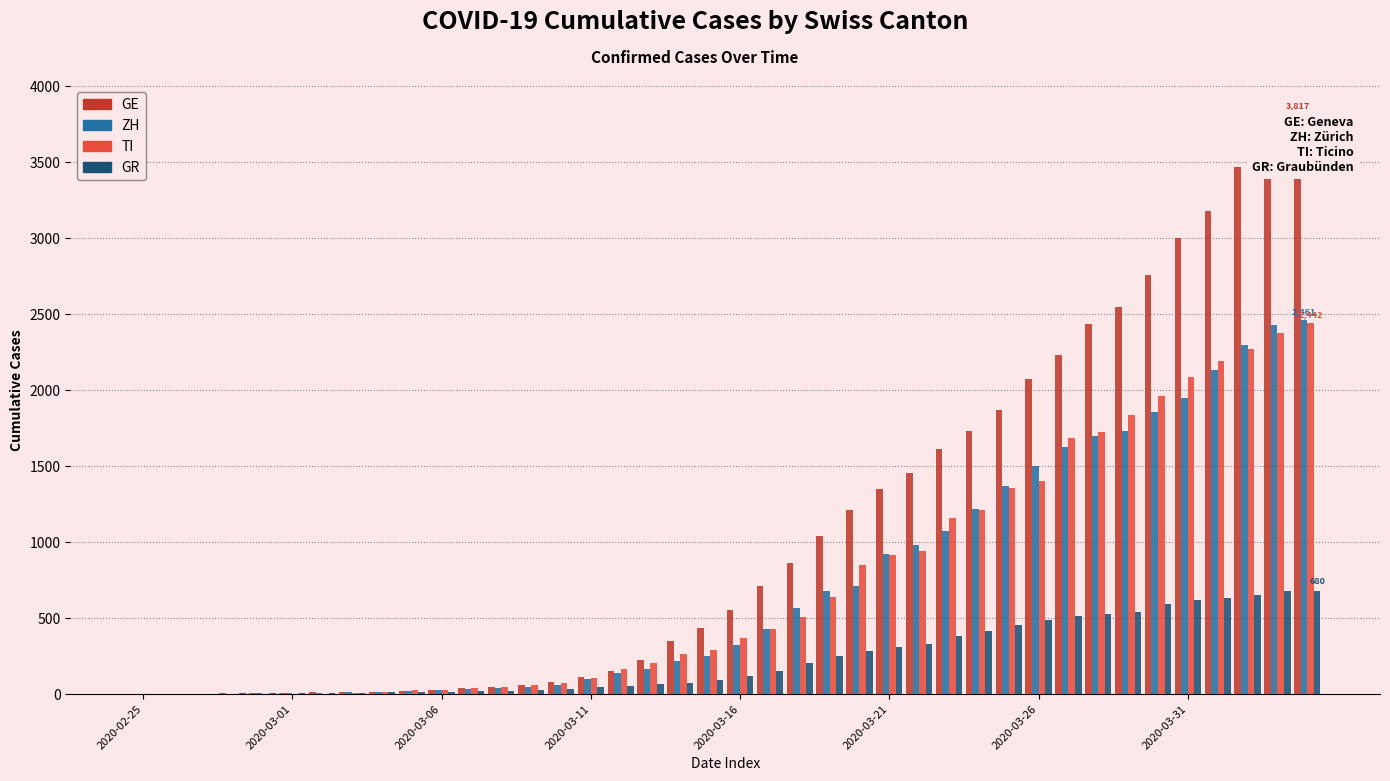

What is the sum of all ZH values?

29144